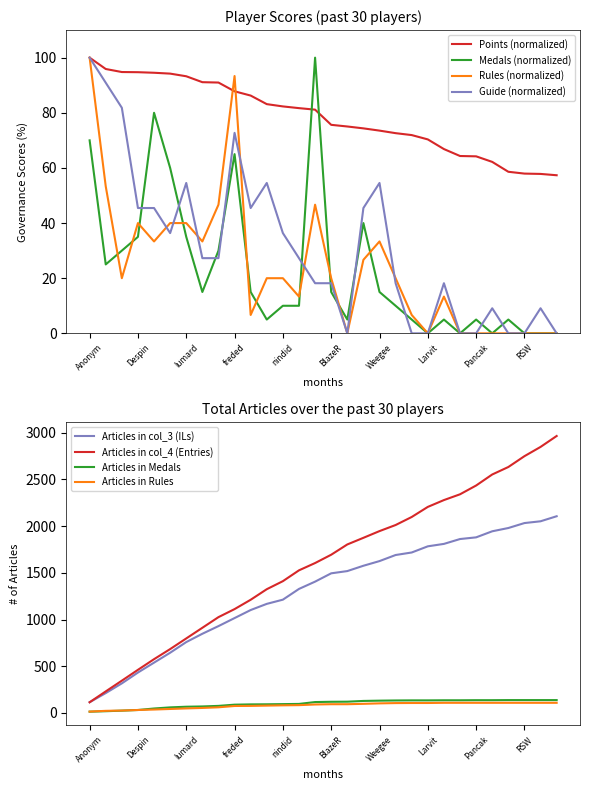

Is it true that Points equals 91.0 at Anonymous 5?

True